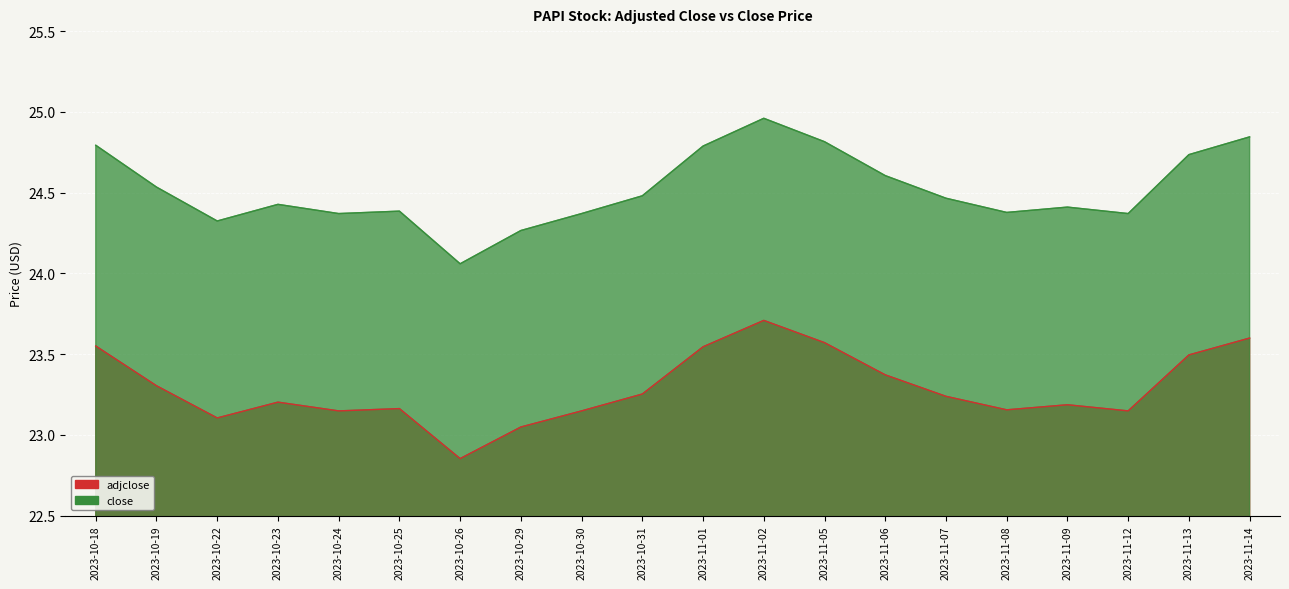

What is the difference between the highest and lowest values at 2023-11-14?

1.2